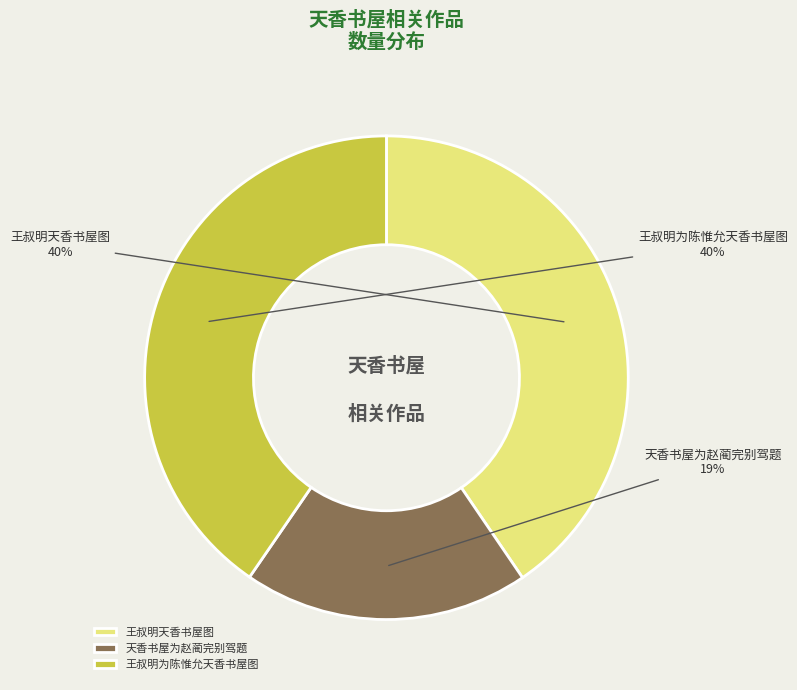

Which category has the smallest portion of the pie?

天香书屋为赵蔺完别驾题